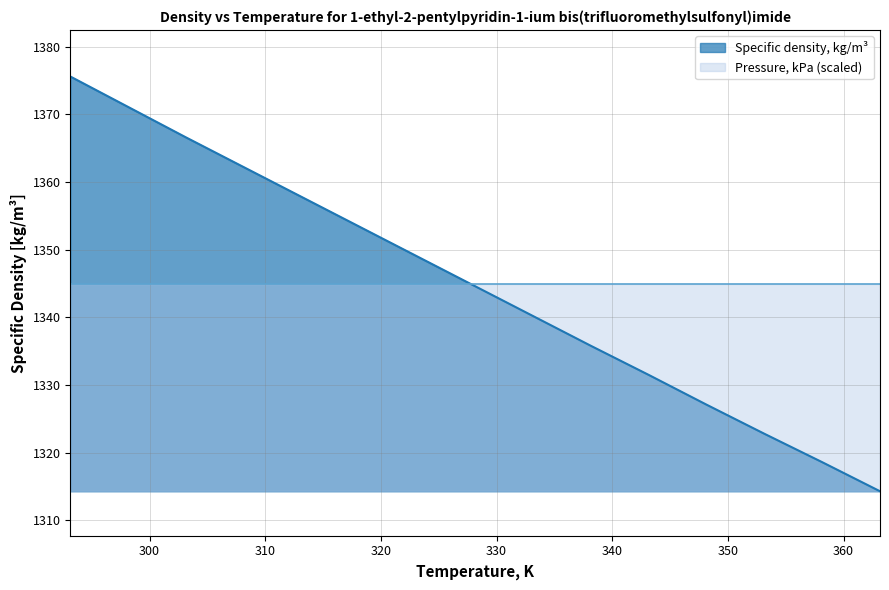

What position from the left is 328.15?

8